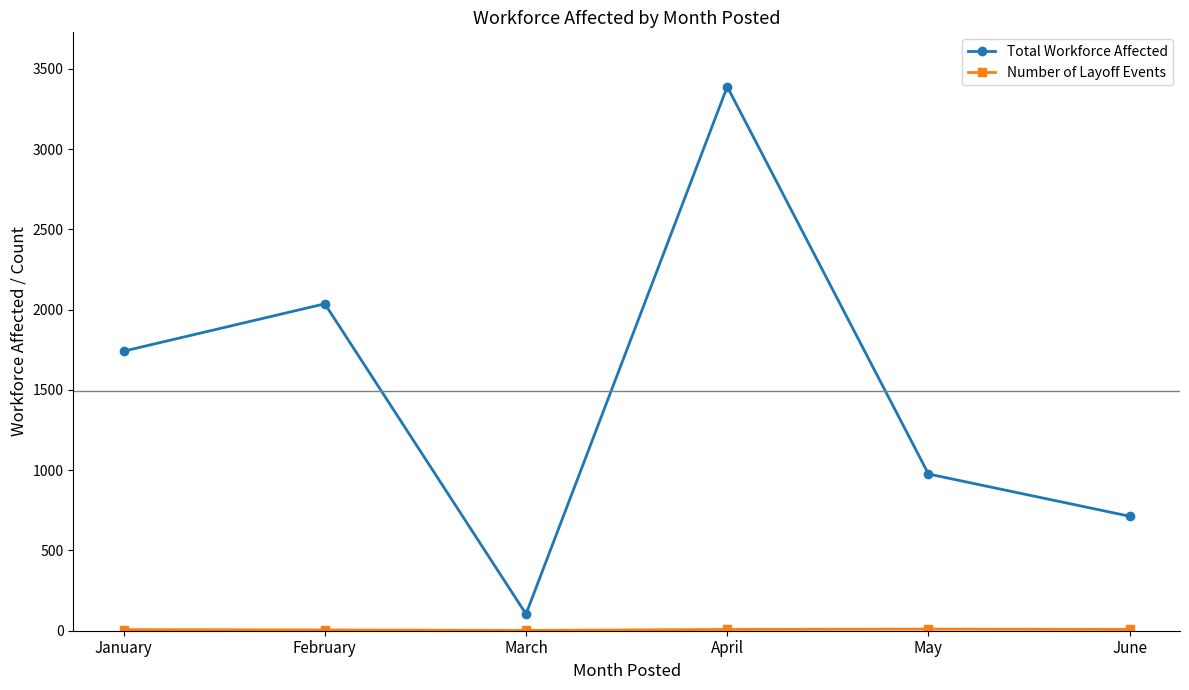

How many data points in Total Workforce Affected are less than 1741?

3